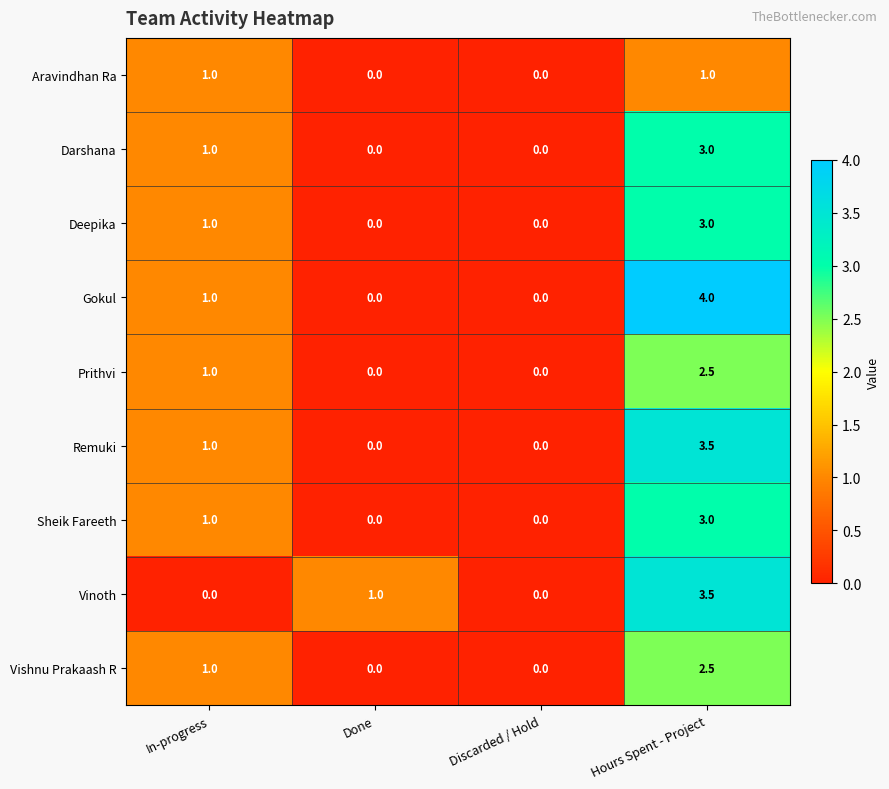

What is the difference between the maximum and minimum values in the Aravindhan Ra series?

1.0